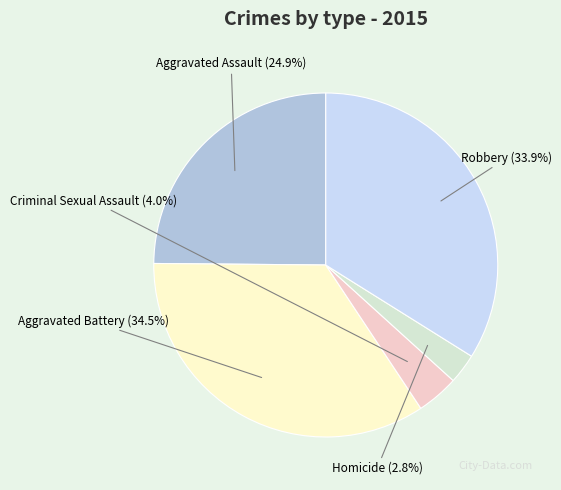

How many slices are in this pie chart?

5